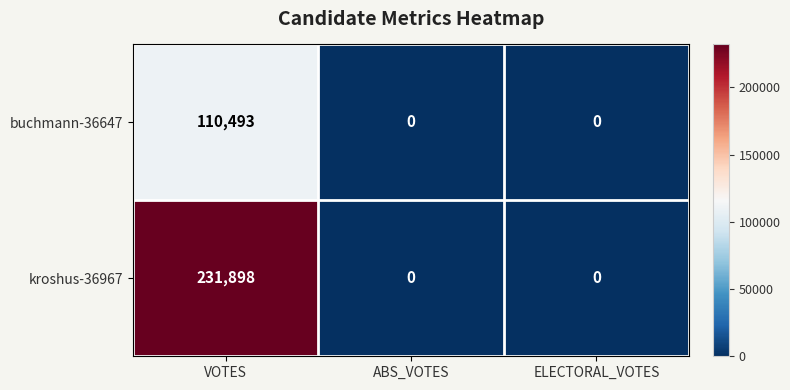

Reading left to right, list all the values displayed in this chart.

buchmann-36647: VOTES=110493	ABS_VOTES=0	ELECTORAL_VOTES=0
kroshus-36967: VOTES=231898	ABS_VOTES=0	ELECTORAL_VOTES=0